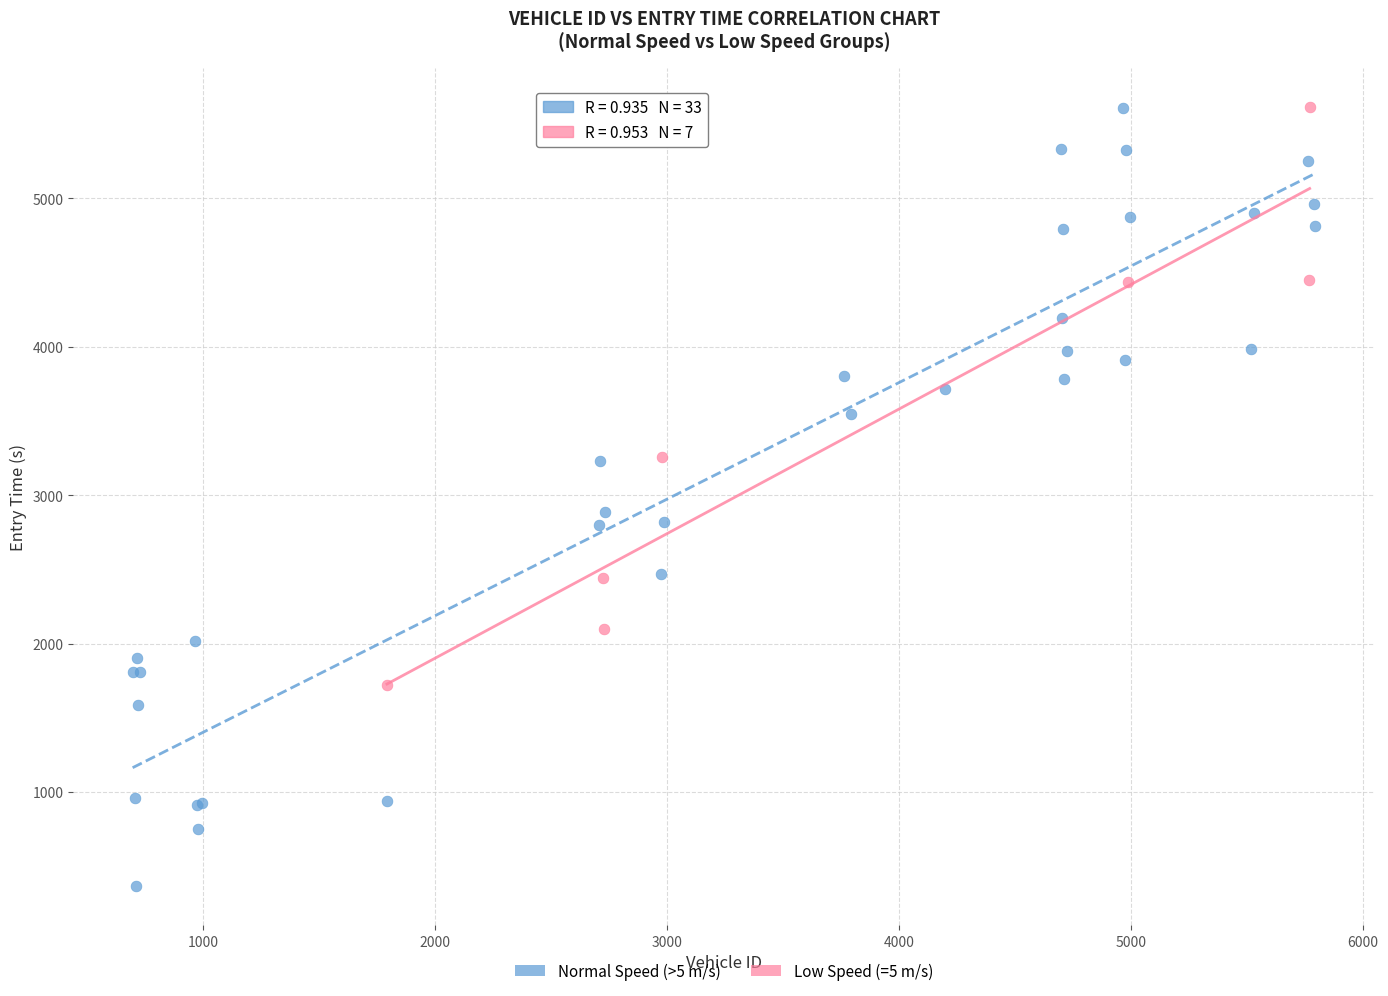

Which series reaches the minimum Y coordinate?

Normal Speed (>5 m/s)